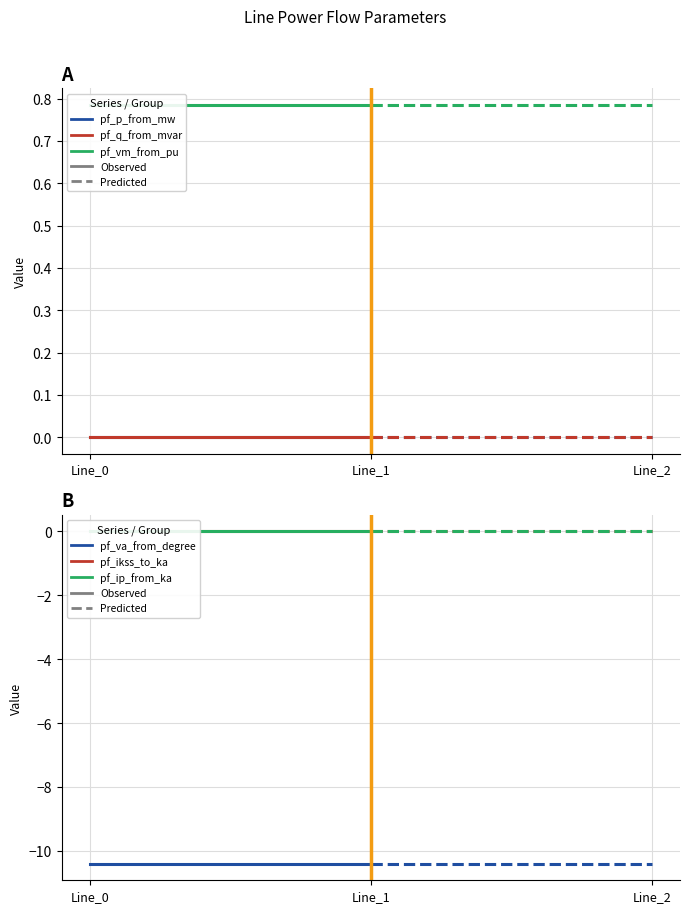

True or false: pf_p_from_mw has a value of 0.0 at Line_1.

True